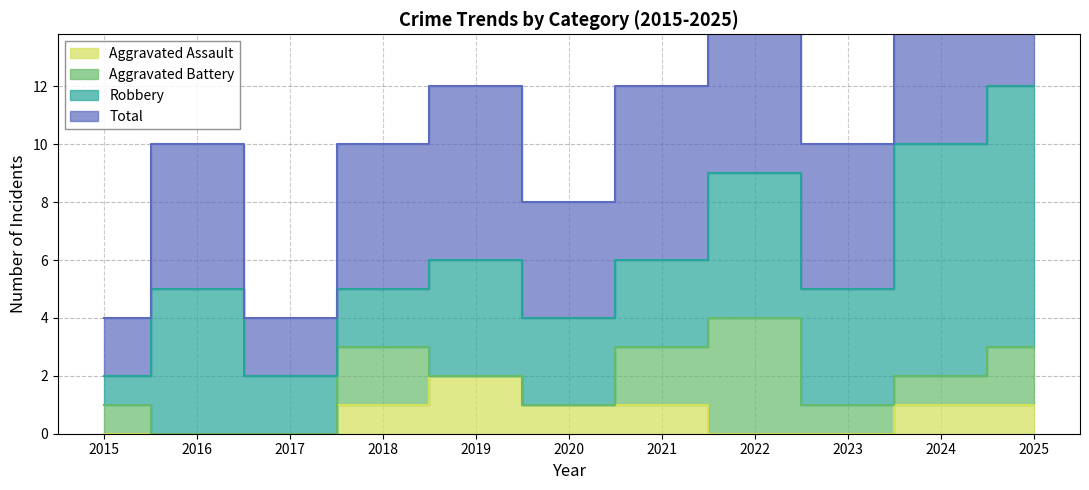

Which series has the largest range (max minus min)?

Total